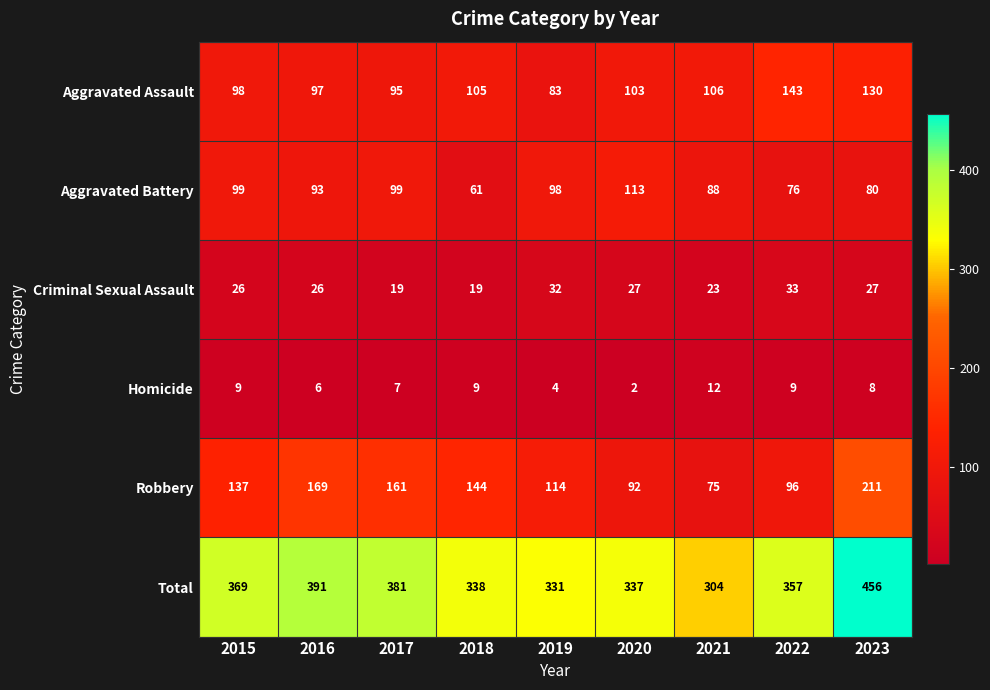

How many data points does each series have?

9